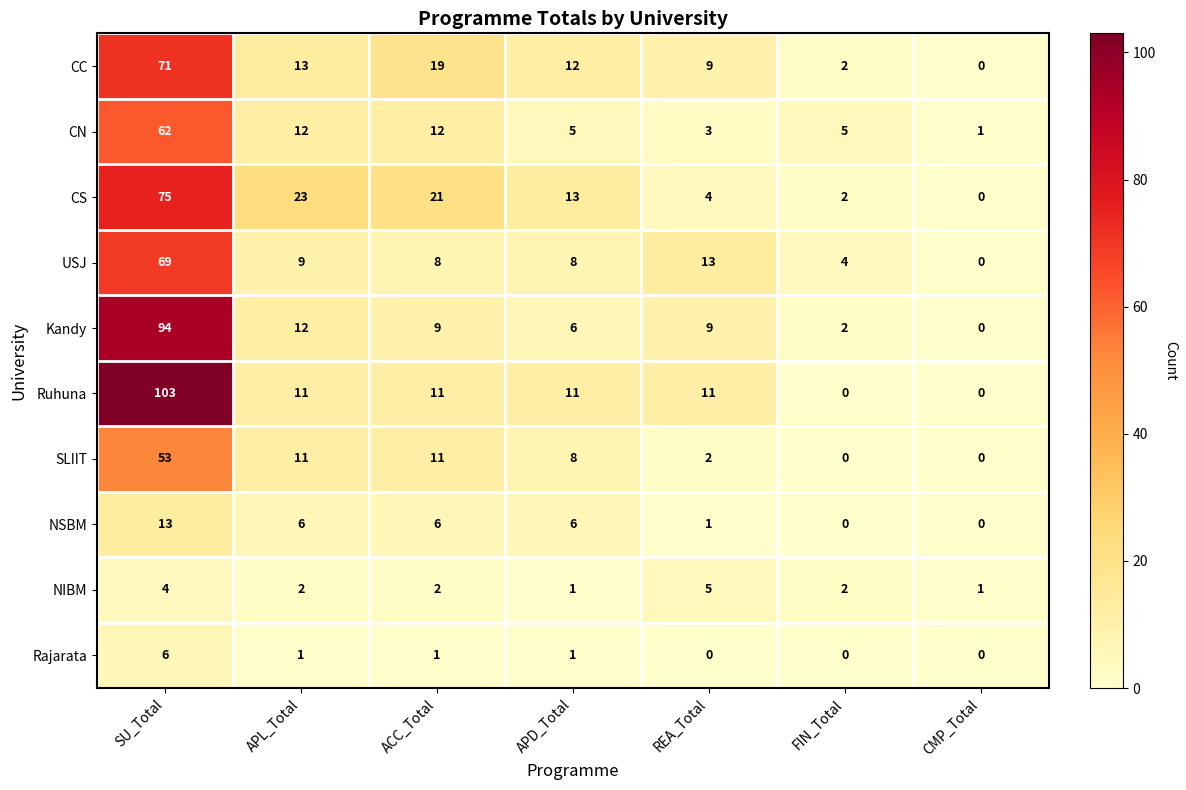

Is the value of Ruhuna at FIN_Total greater than the value of CS at FIN_Total?

No